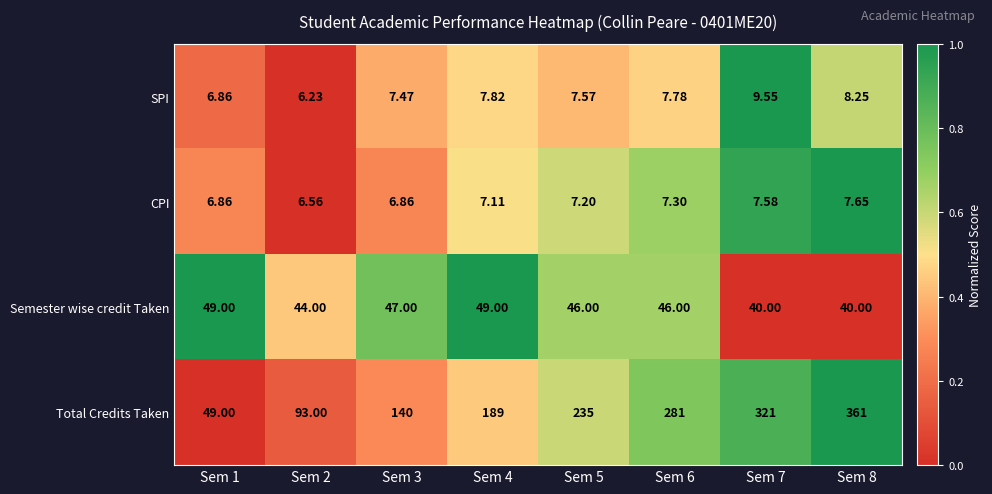

Which series has the largest range (max minus min)?

Total Credits Taken